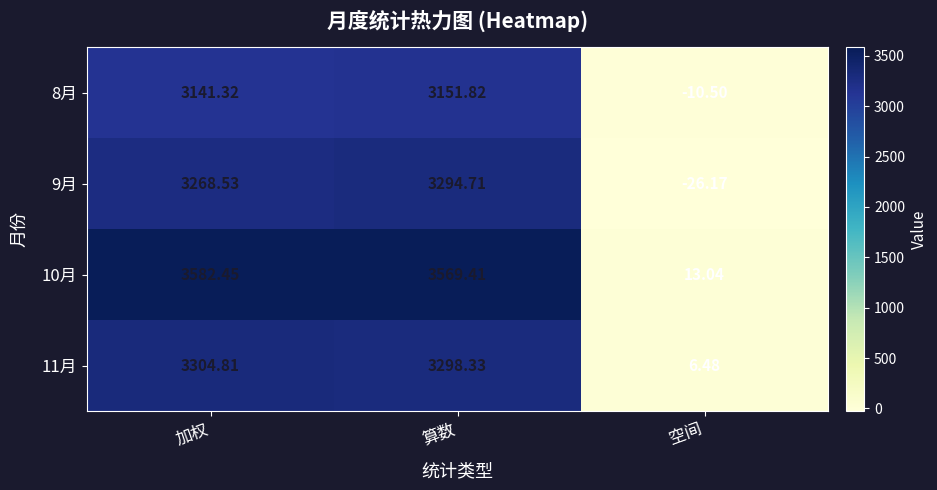

Which series has the largest total across all categories?

10月